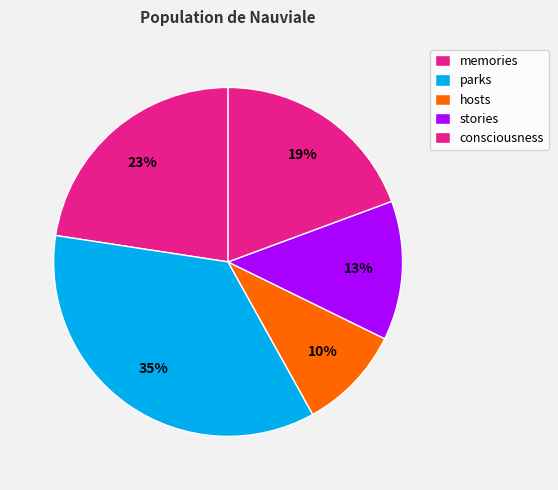

Rank the categories by value from highest to lowest.

parks, memories, consciousness, stories, hosts